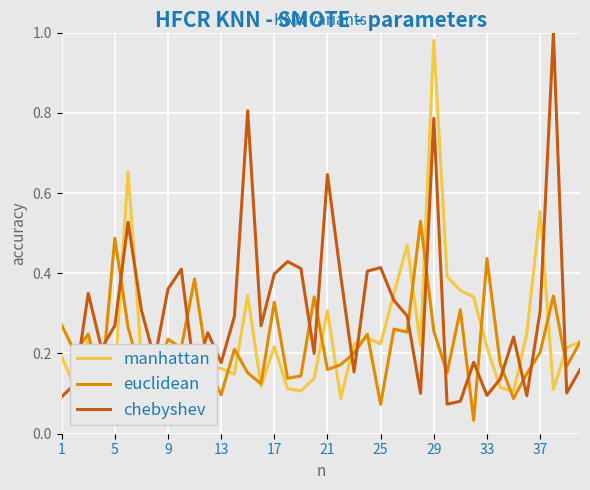

What is the highest value of the chebyshev series?

1.0